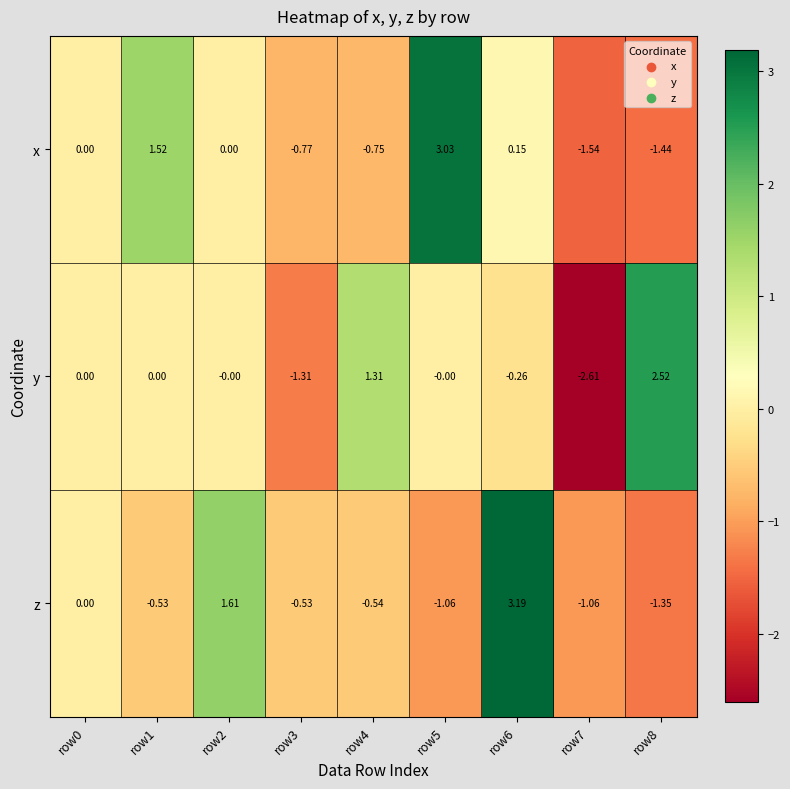

What is the spread (max minus min) of values at row5?

4.1